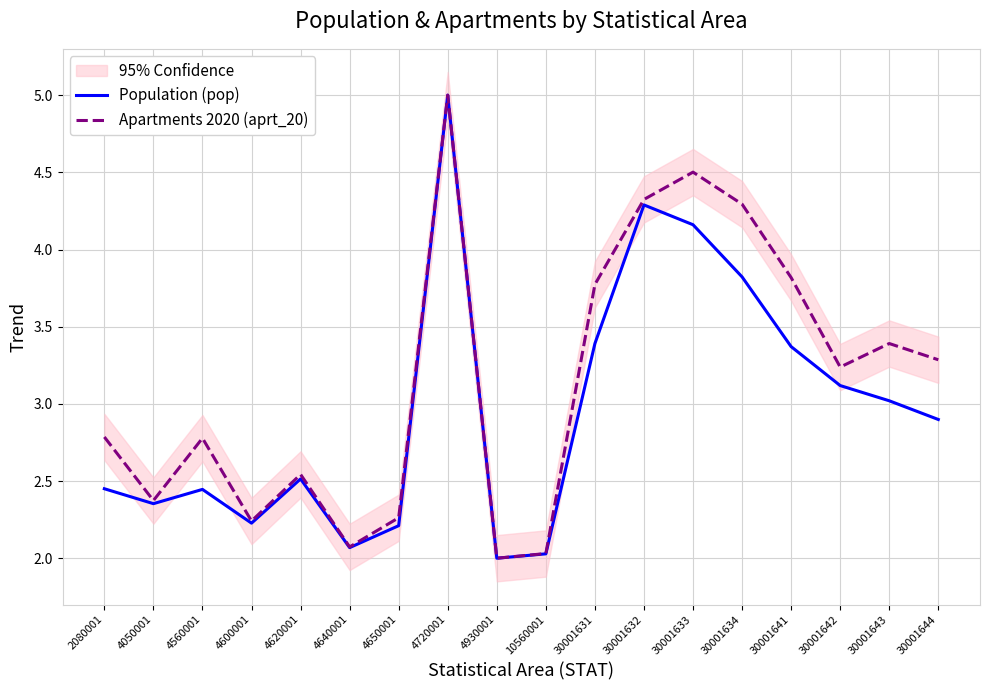

List the series in order of their overall mean, lowest first.

Population (pop), Apartments 2020 (aprt_20)